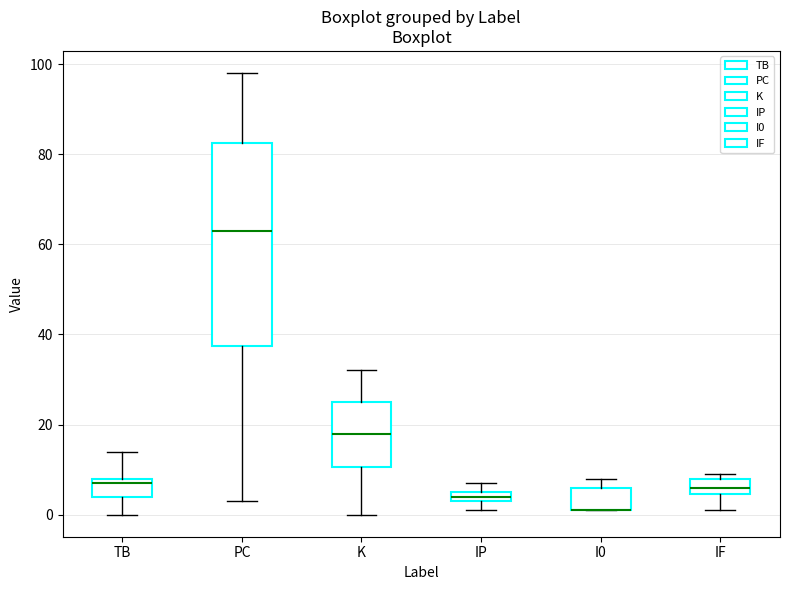

Comparing the boxes themselves (not the whiskers), which one is the tallest?

PC